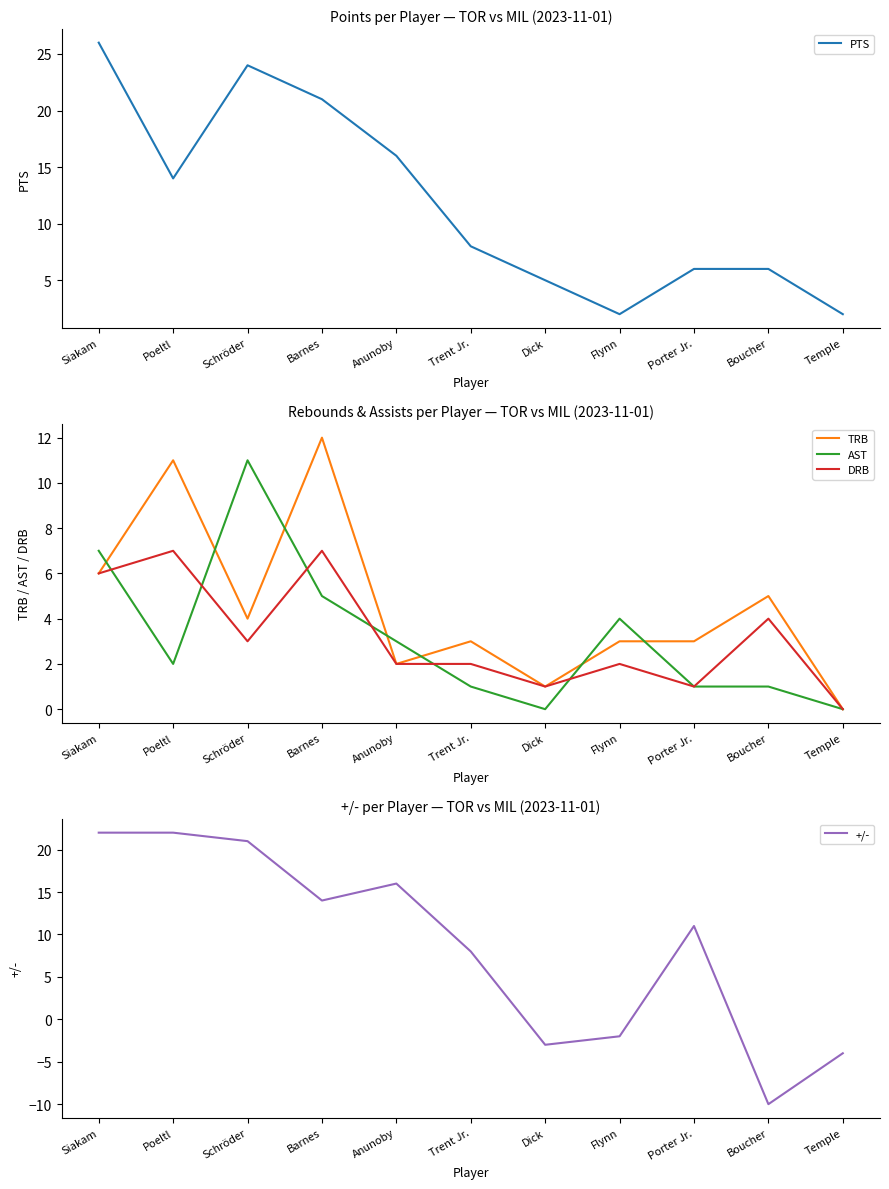

Count the DRB values in the range 1 to 6.

8